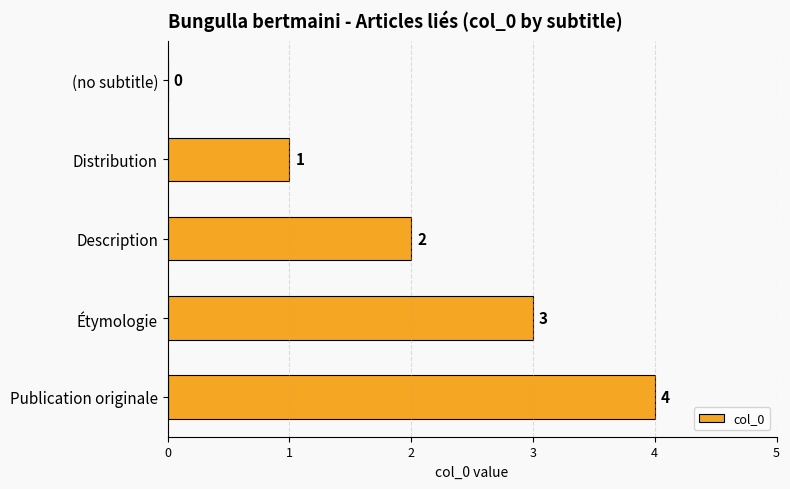

What is the sum of all values?

10